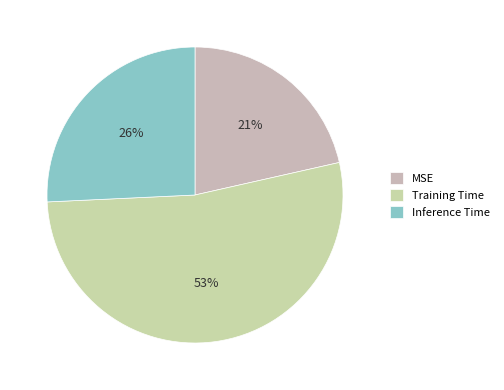

Which slice represents more than half of the pie?

Training Time